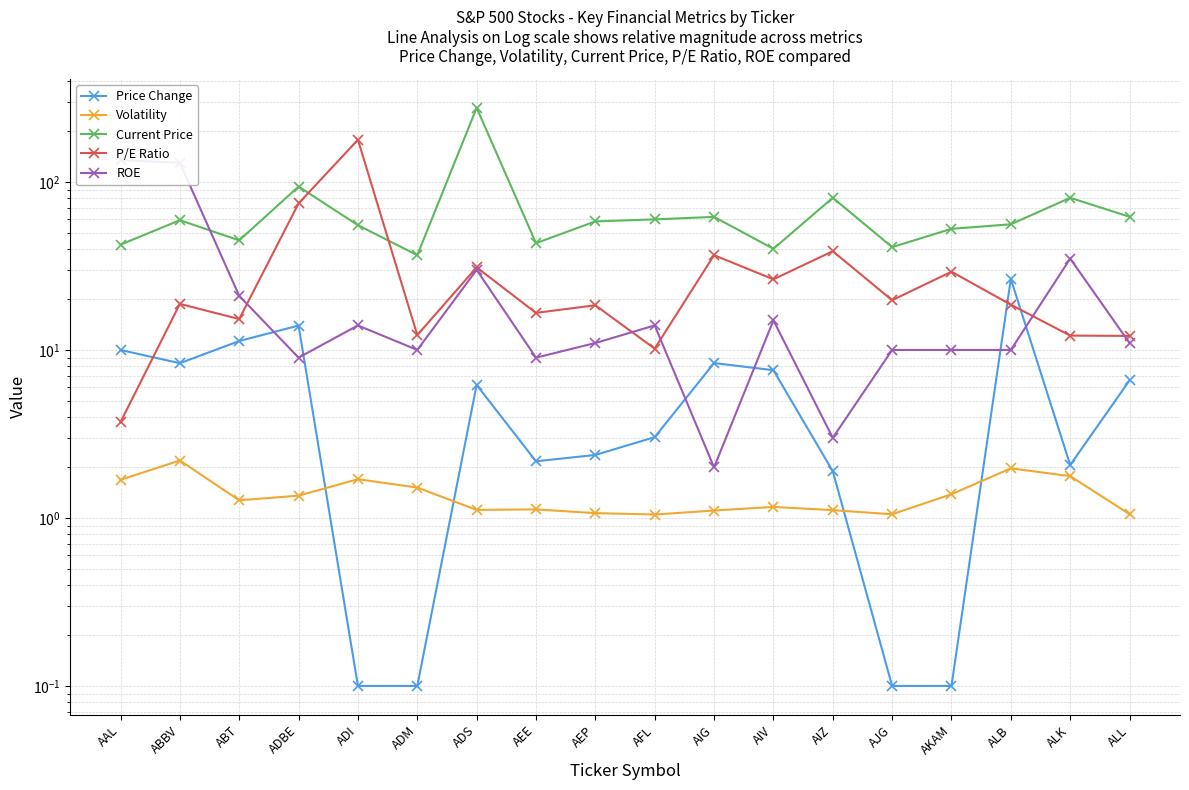

Where is Price Change nearest to the value 13?

ADBE